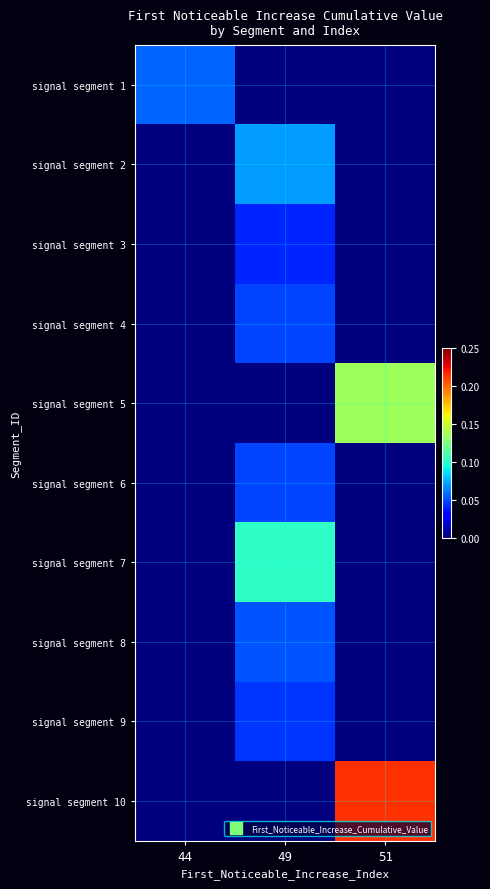

At 49, list the series in order from largest to smallest.

signal segment 7, signal segment 2, signal segment 8, signal segment 6, signal segment 4, signal segment 9, signal segment 3, signal segment 1, signal segment 5, signal segment 10